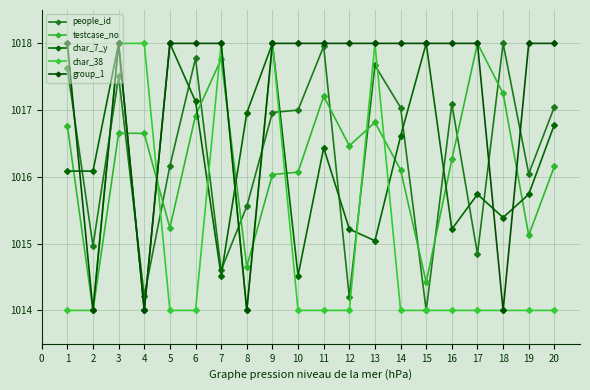

True or false: group_1 has more than 2 interior local peaks.

False